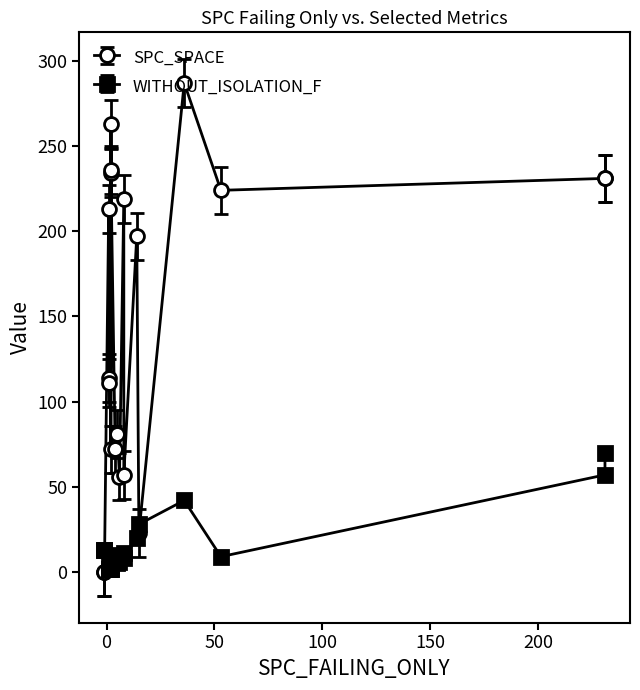

What is the value of the SPC_SPACE point at the 9th from the left?

263